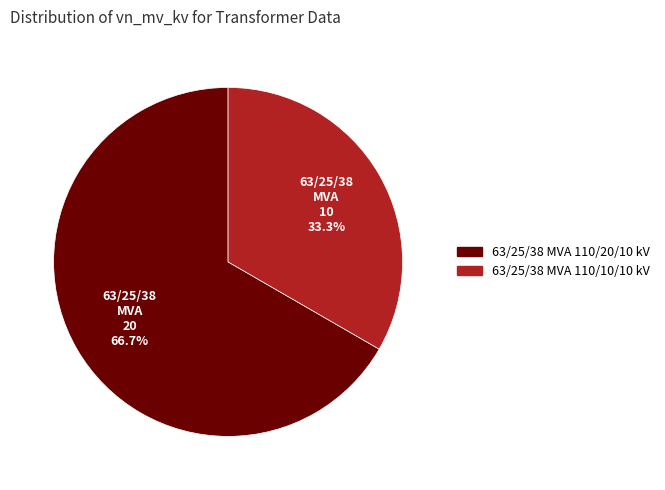

Which has a higher value, 63/25/38 MVA 110/20/10 kV or 63/25/38 MVA 110/10/10 kV?

63/25/38 MVA 110/20/10 kV